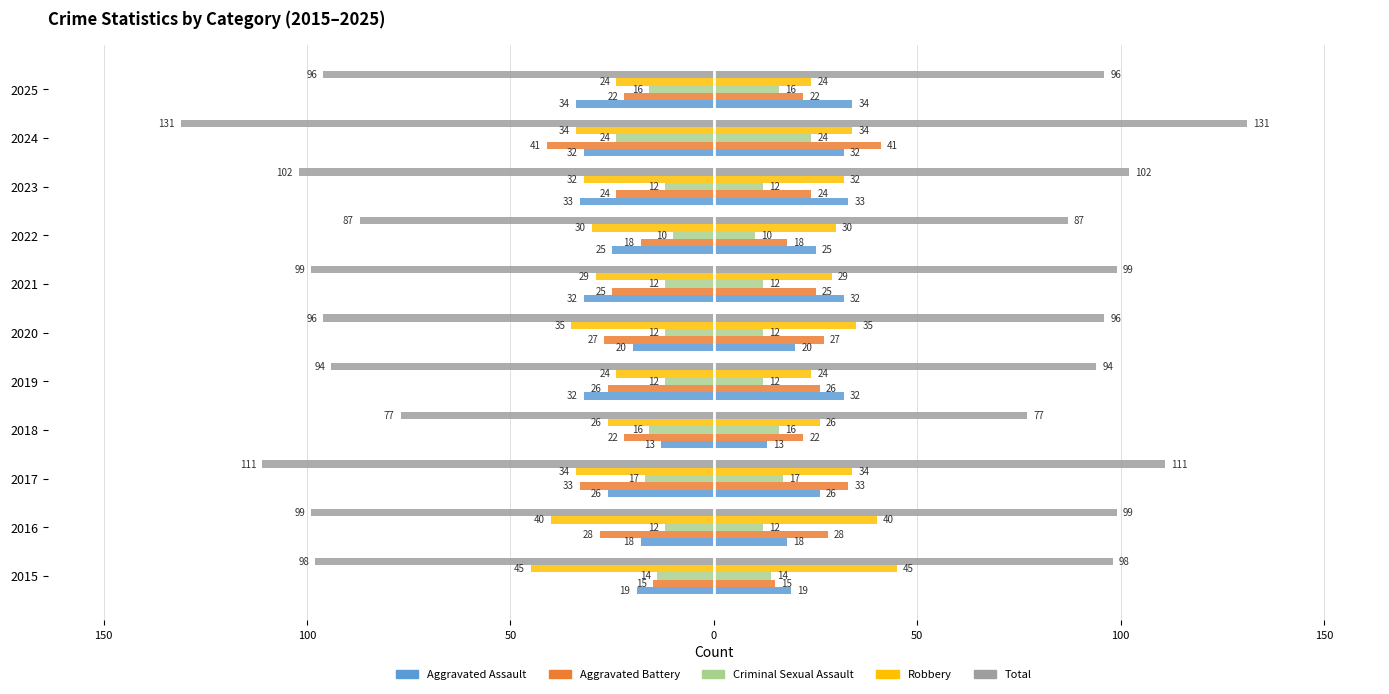

Reading left to right, transcribe all the data shown in this chart.

Aggravated Assault: 19	18	26	13	32	20	32	25	33	32	34
Aggravated Battery: 15	28	33	22	26	27	25	18	24	41	22
Criminal Sexual Assault: 14	12	17	16	12	12	12	10	12	24	16
Robbery: 45	40	34	26	24	35	29	30	32	34	24
Total: 98	99	111	77	94	96	99	87	102	131	96